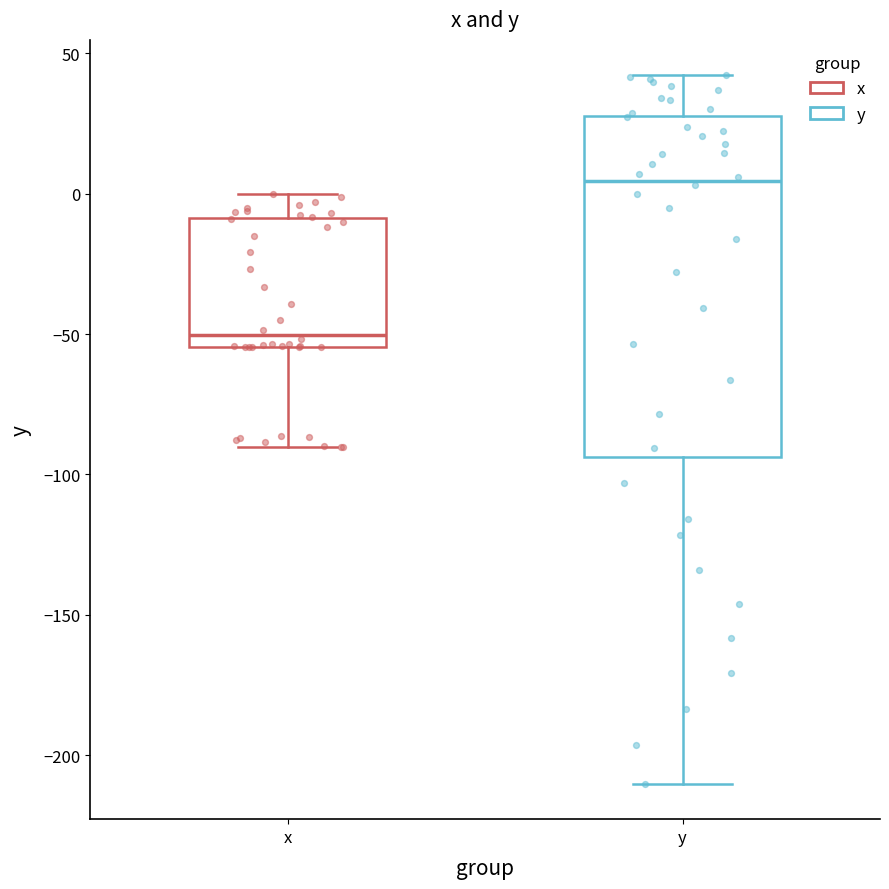

Where does the lower whisker of the box for x end on the y-axis? The values are not printed on the chart, so give them approximately, as read against the axis.

-90